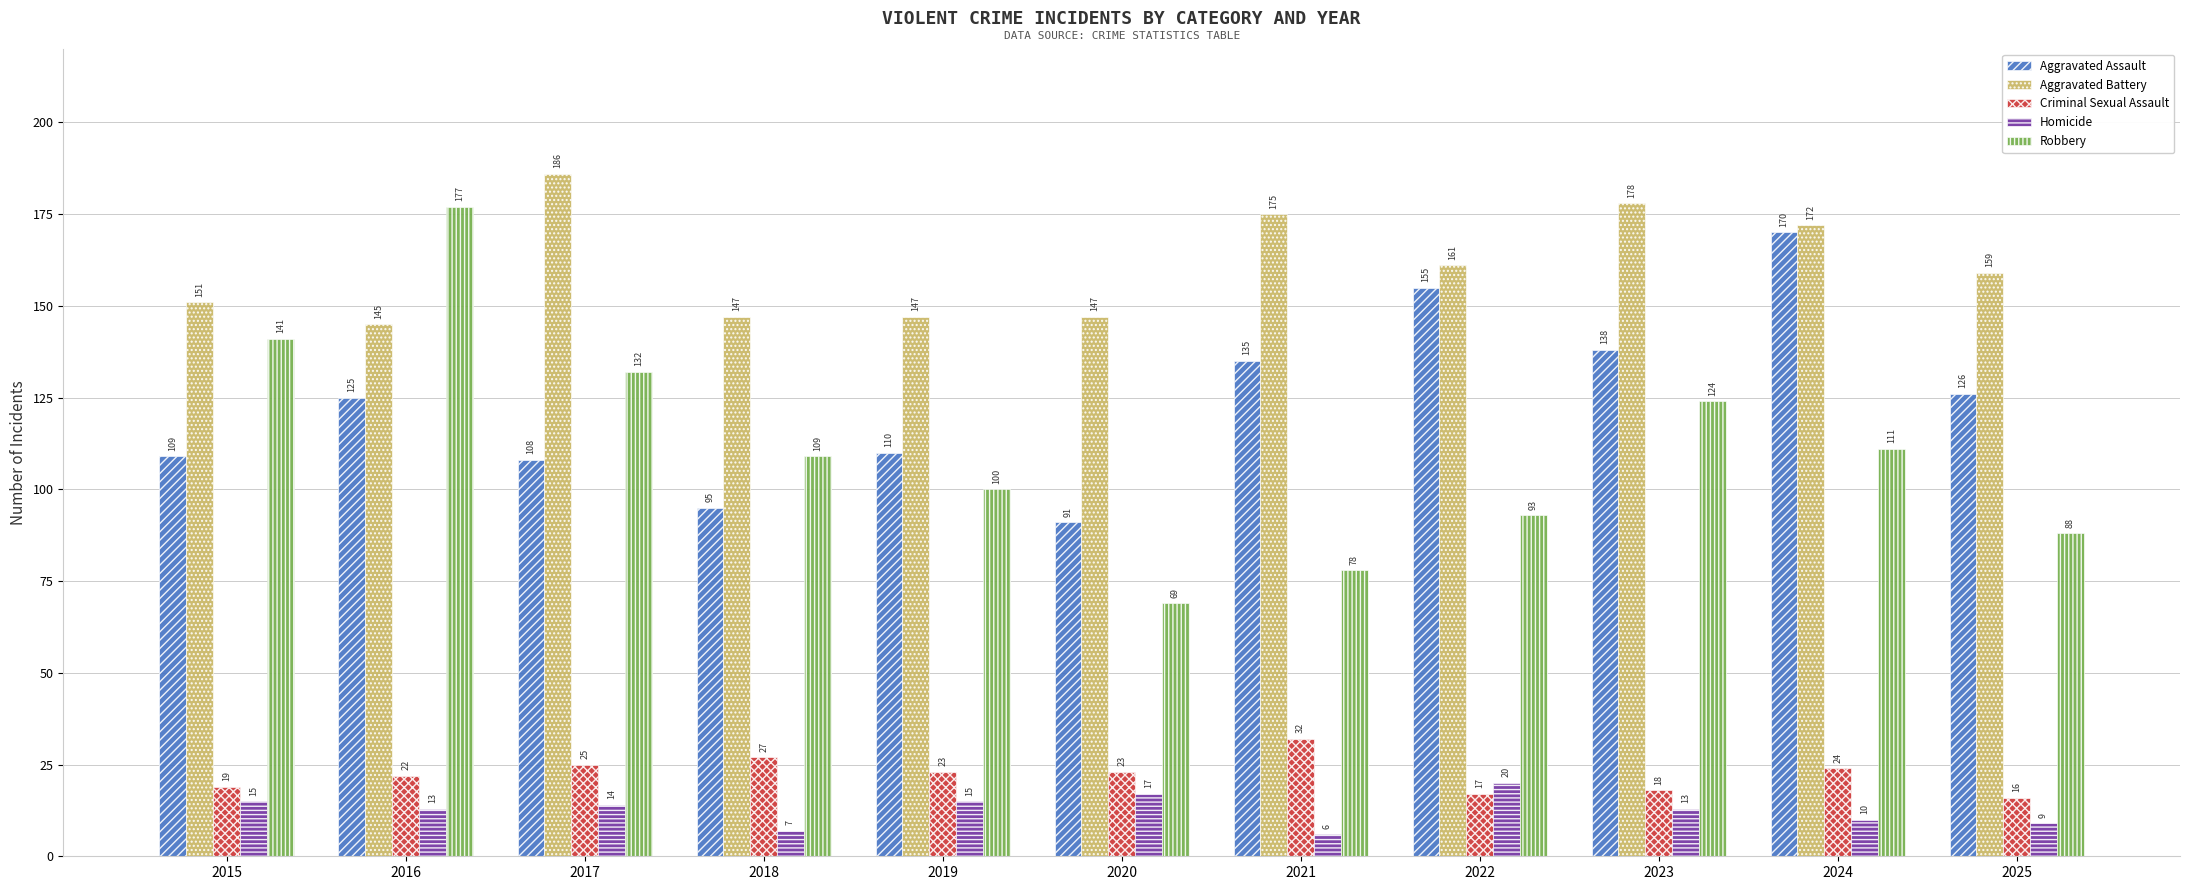

At how many categories does at least one series exceed 146?

11